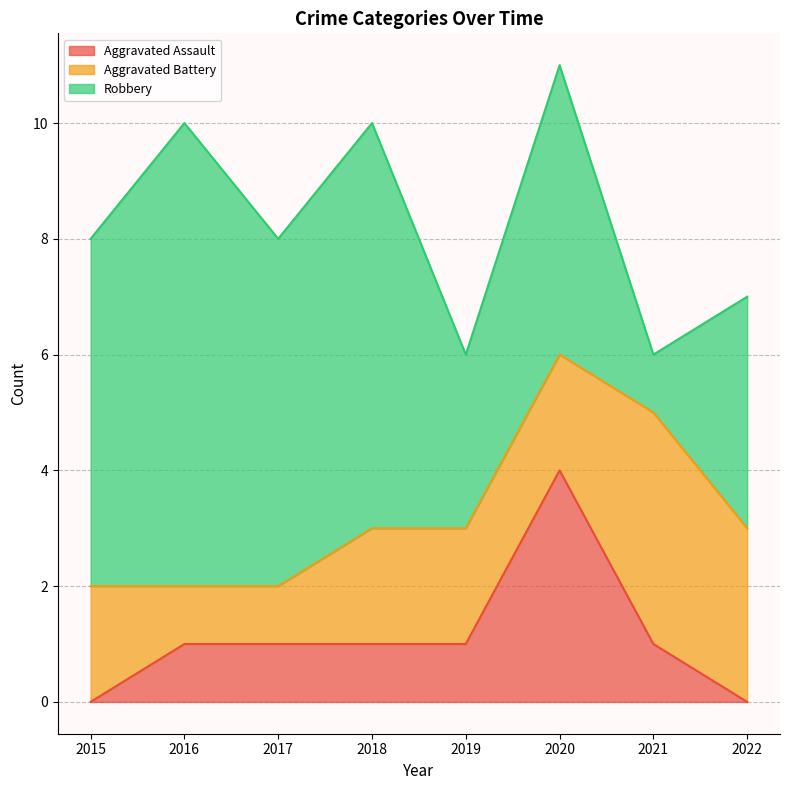

At how many categories does at least one series exceed 2?

8